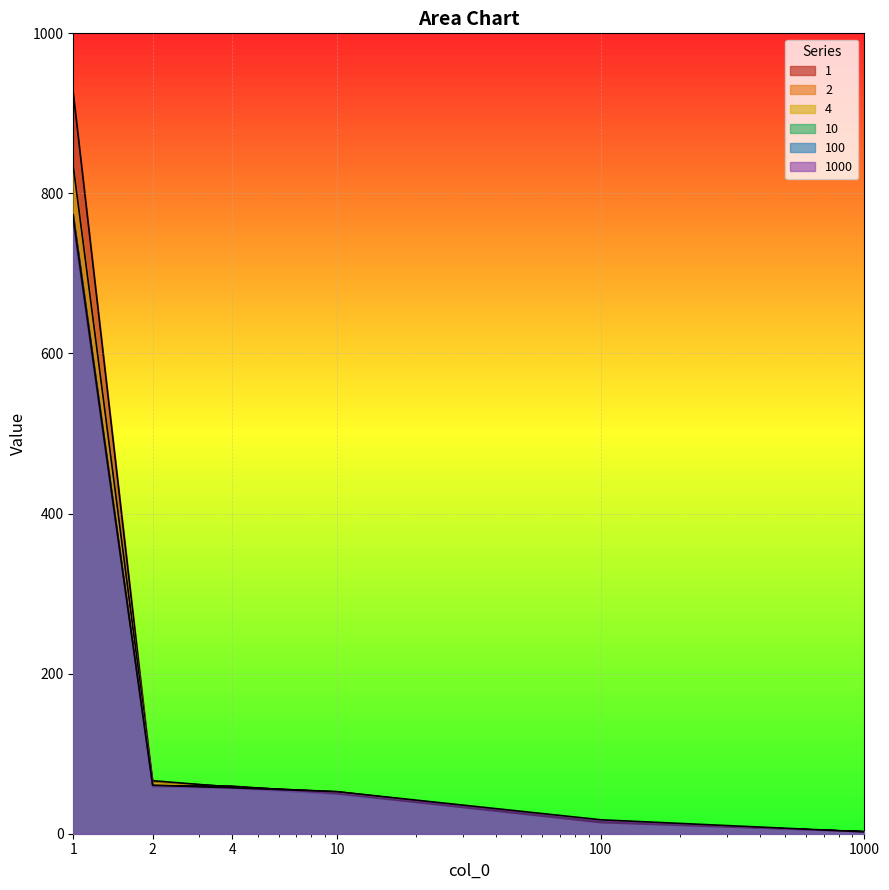

True or false: 100 has more than 2 points higher than both neighbors.

False